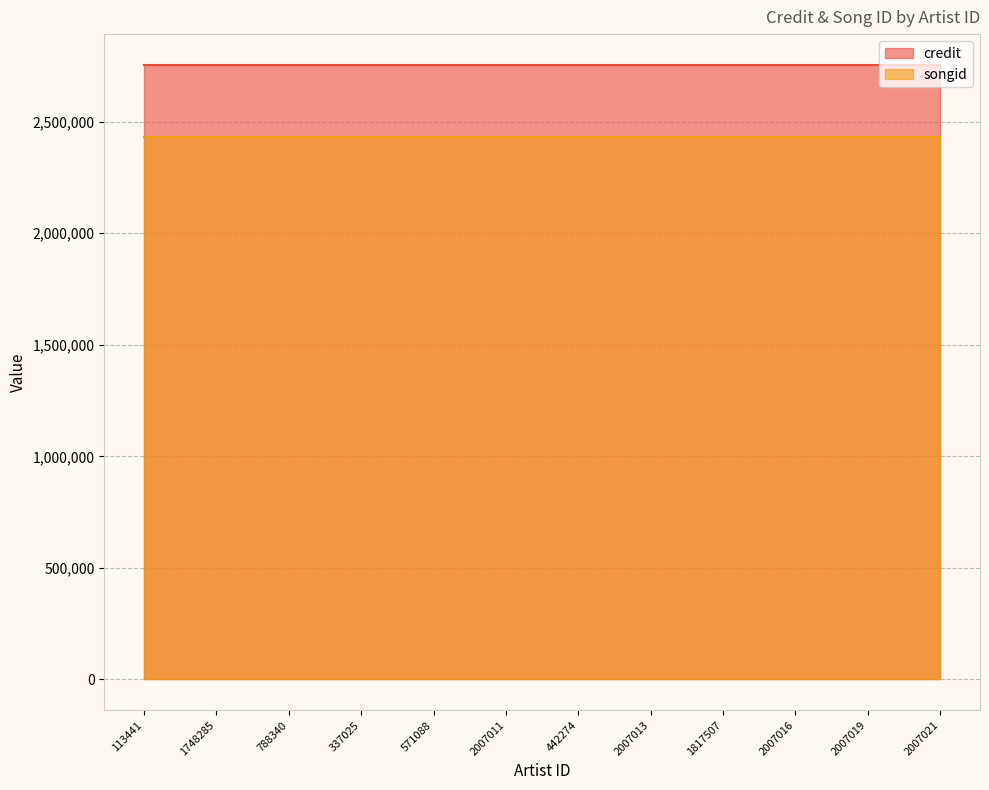

True or false: credit and songid cross at least once.

False